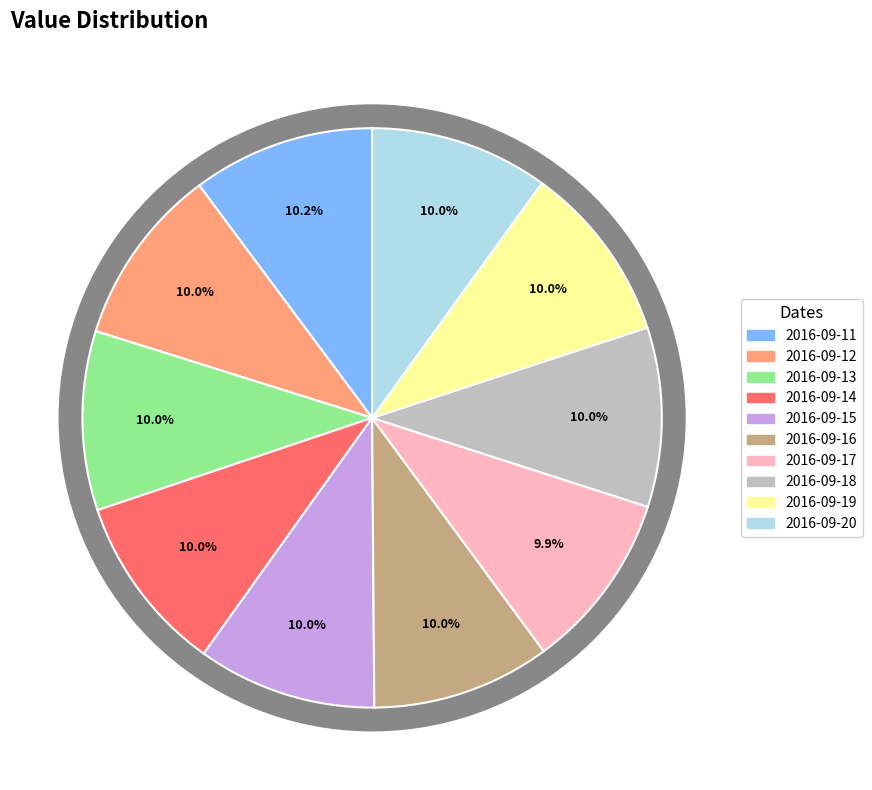

Which category has the biggest portion of the pie?

2016-09-11